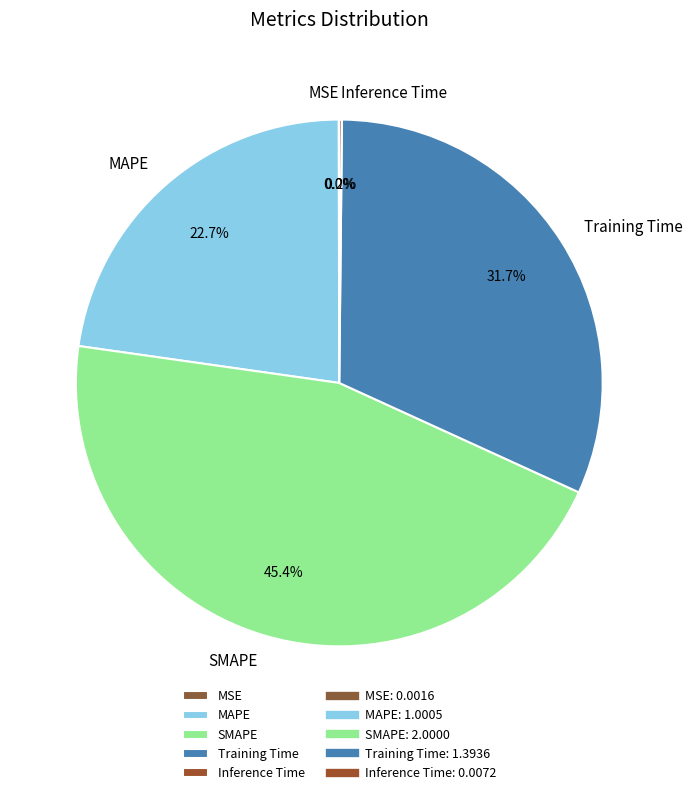

What is the ratio of the value at SMAPE to the value at Training Time?

1.4